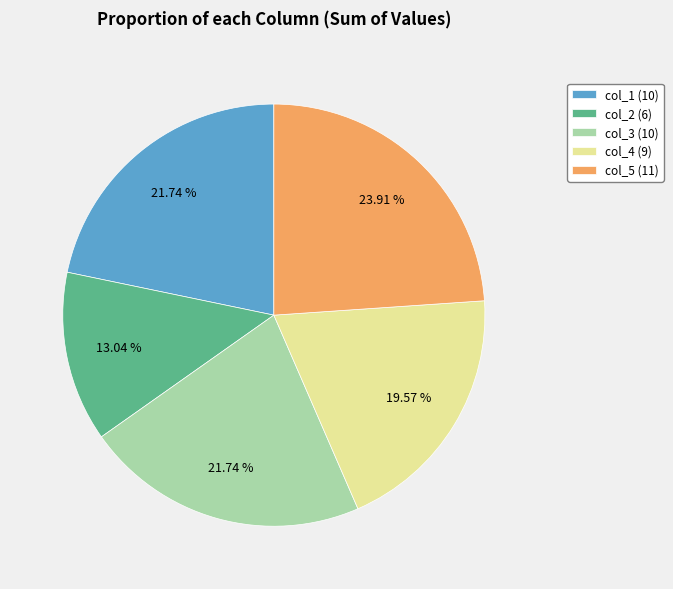

Is the sum of col_2 (6) and col_4 (9) greater than half?

No